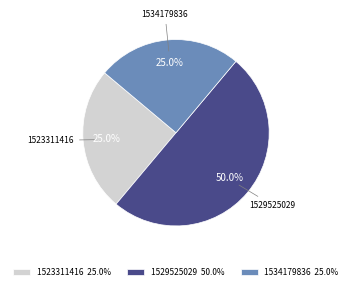

Does 1534179836 25.0% account for over 50% of the chart?

No